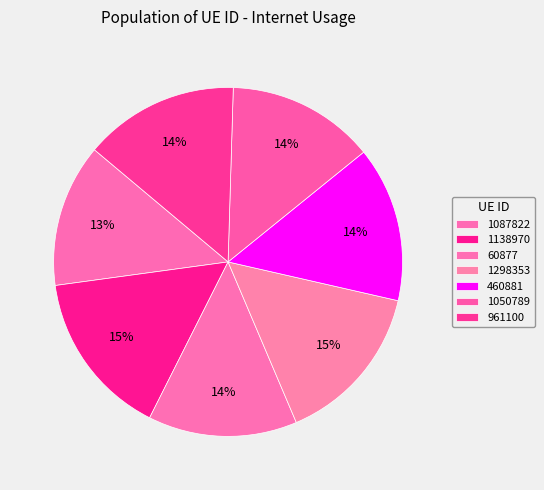

How many segments does this pie chart have?

7